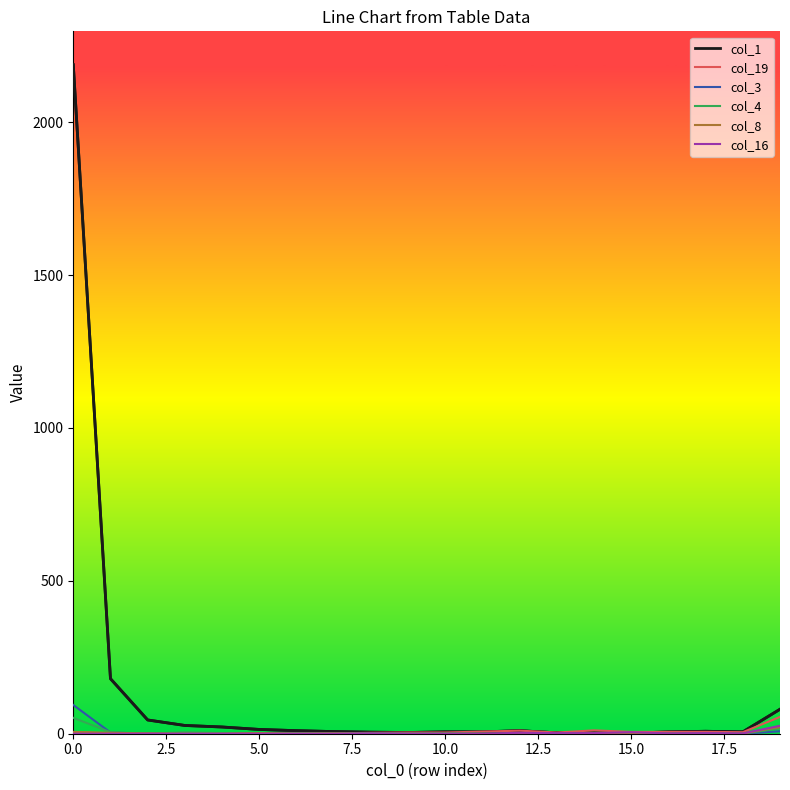

Which series has the largest total across all categories?

col_1